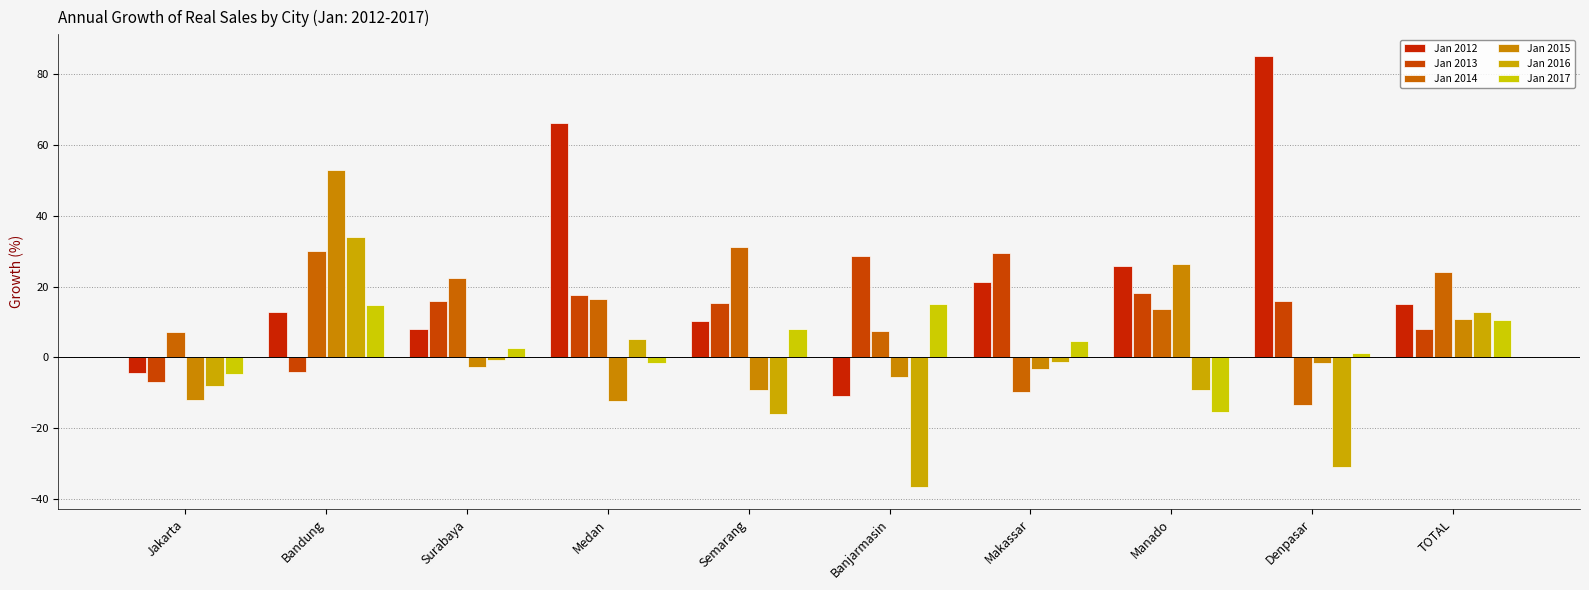

How many groups of bars are there?

10